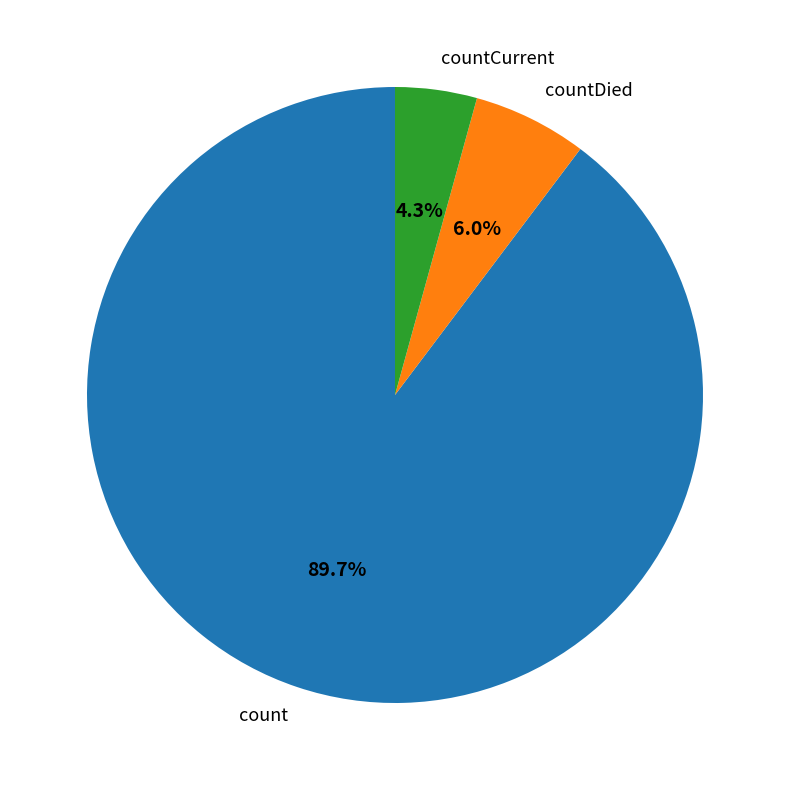

What percentage is the count slice, to the nearest percent?

90%